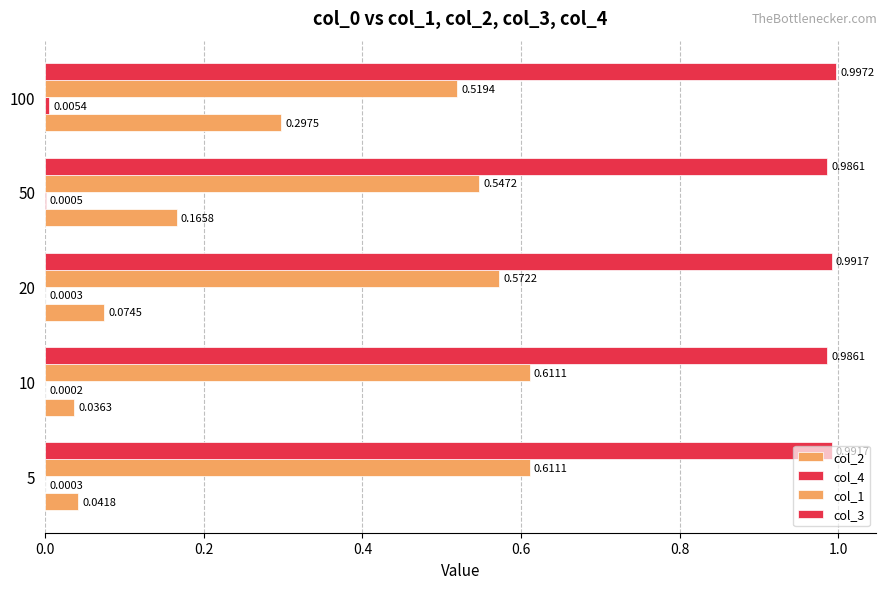

Count the number of categories in the chart.

5